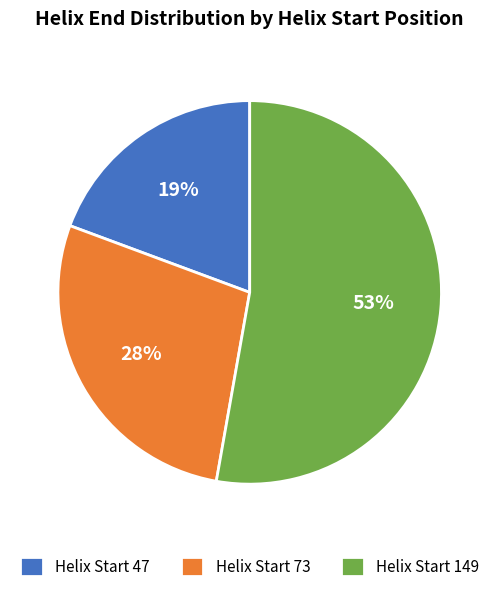

True or false: Helix Start 149 accounts for 53% of the total.

True